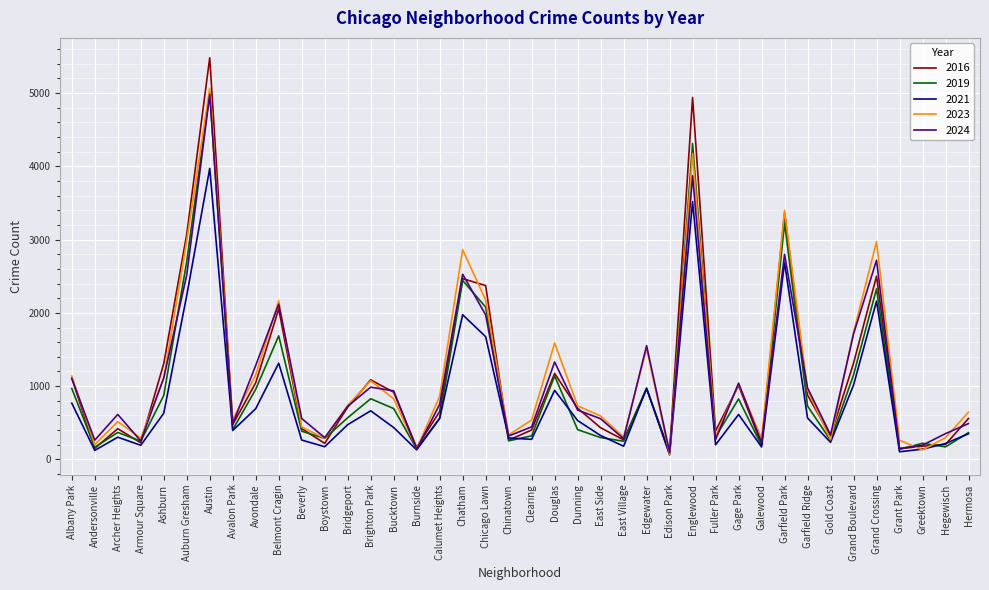

What is the sum of the 2024 values at Boystown and Gage Park?

1338